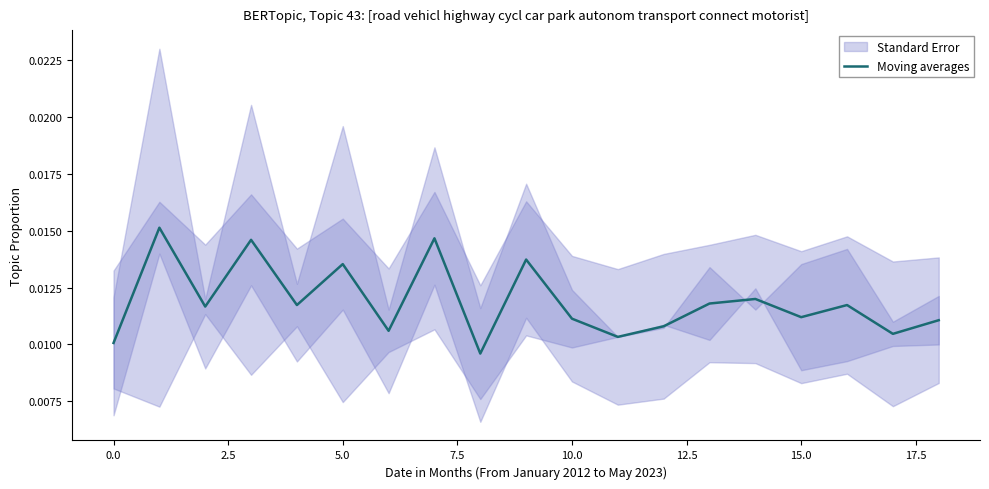

What is the label of the 11th point from the left?

10